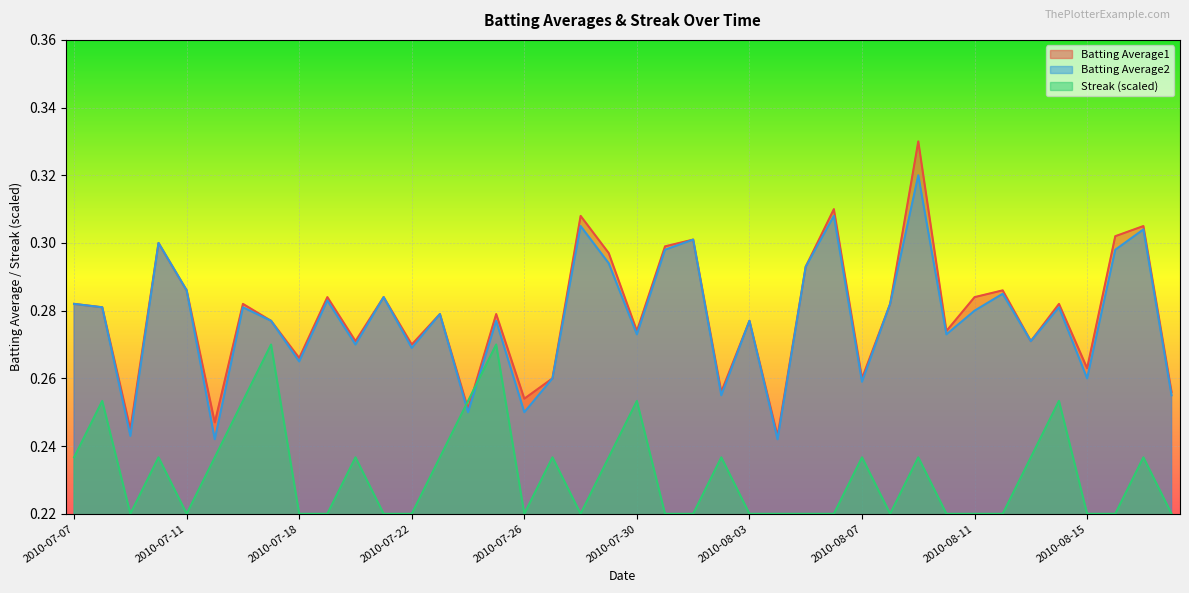

At which label does Batting Average2 reach its peak?

2010-08-09